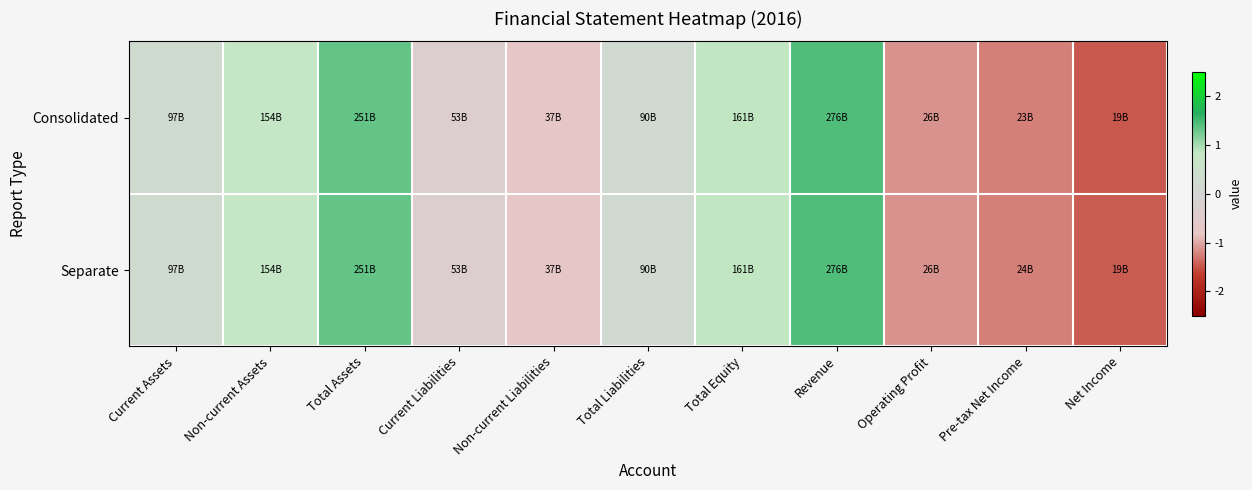

Reading left to right, what are all the values shown in this chart?

Consolidated: Current Assets=0.3	Non-current Assets=0.8	Total Assets=1.3	Current Liabilities=-0.4	Non-current Liabilities=-0.8	Total Liabilities=0.2	Total Equity=0.9	Revenue=1.4	Operating Profit=-1.1	Pre-tax Net Income=-1.2	Net Income=-1.5
Separate: Current Assets=0.3	Non-current Assets=0.8	Total Assets=1.3	Current Liabilities=-0.4	Non-current Liabilities=-0.8	Total Liabilities=0.2	Total Equity=0.9	Revenue=1.4	Operating Profit=-1.1	Pre-tax Net Income=-1.2	Net Income=-1.5